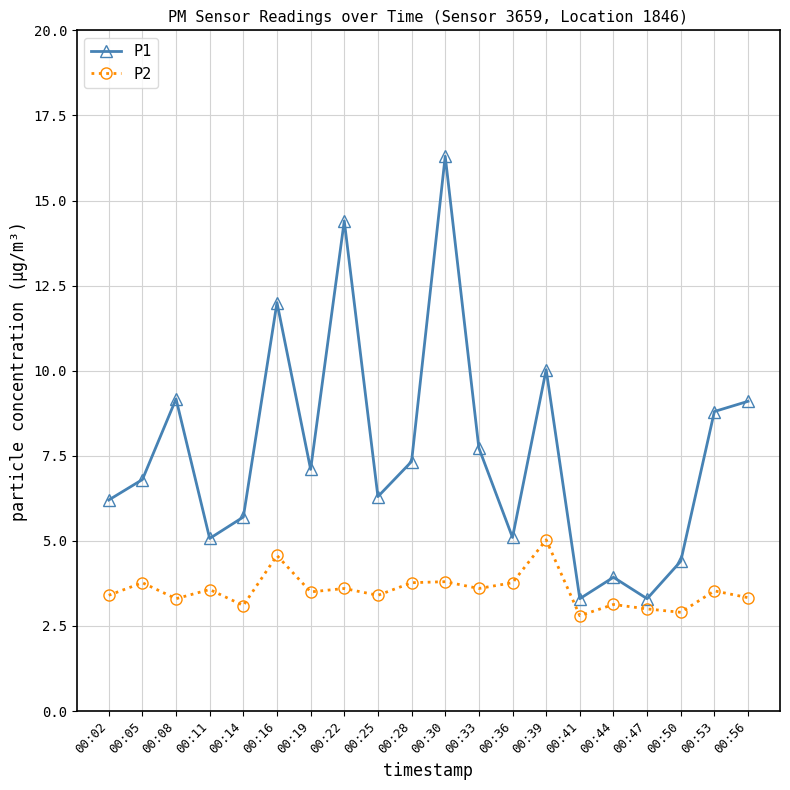

What is the value of the P1 point at the 3rd from the left?

9.2